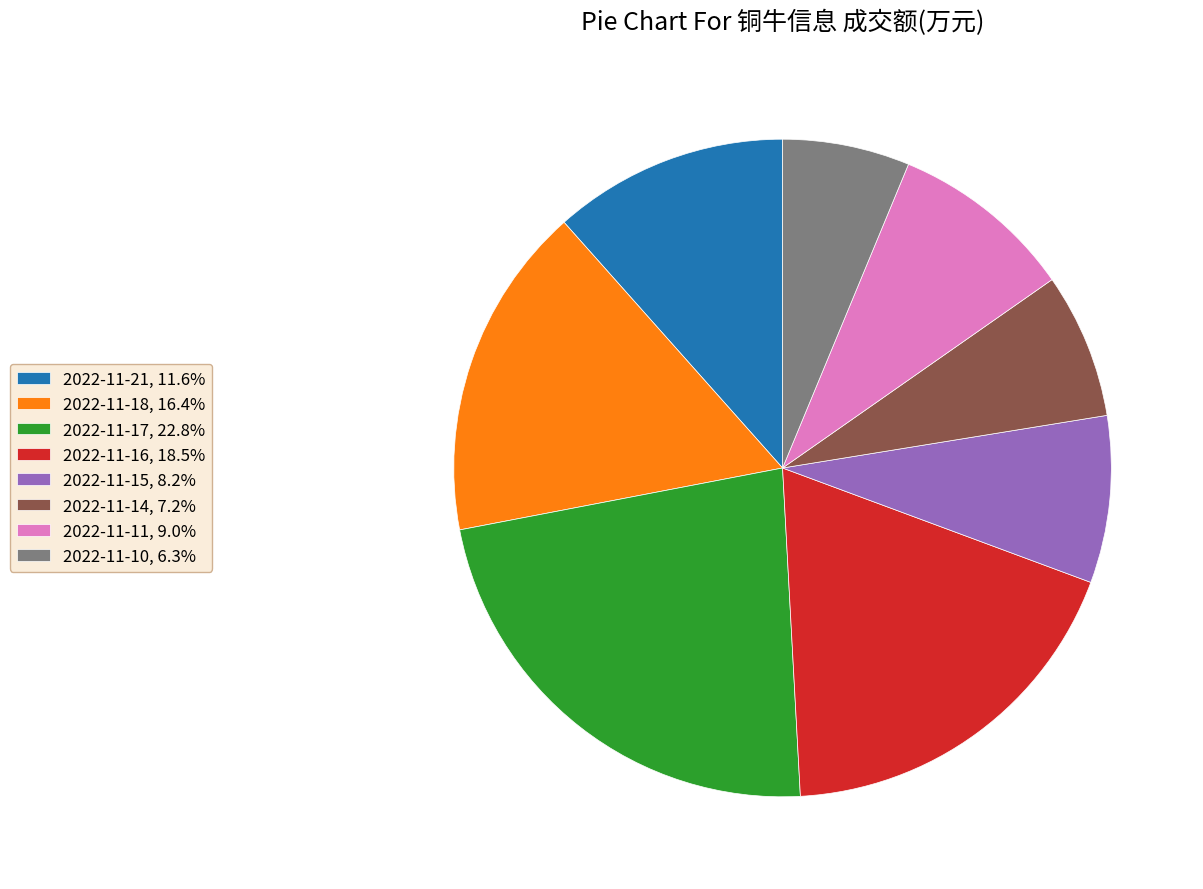

Which category has the biggest portion of the pie?

2022-11-17